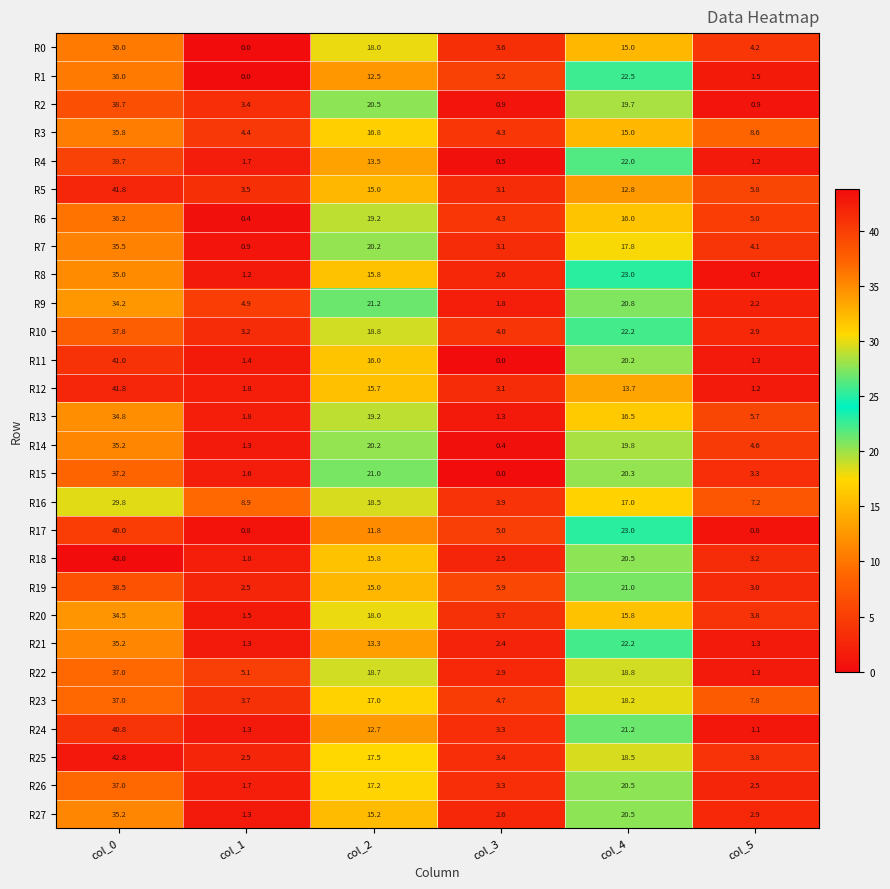

What is the total value across all series at col_3?

81.8